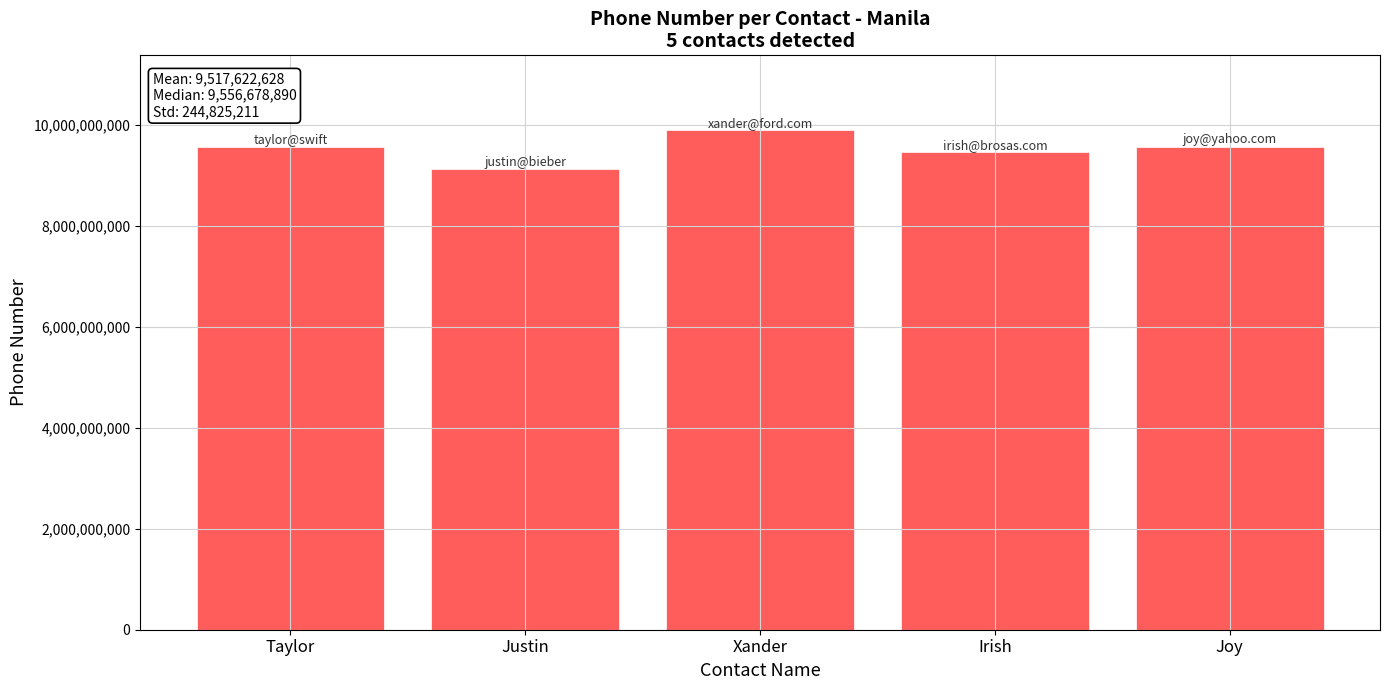

What is the label of the 3rd bar from the right?

Xander